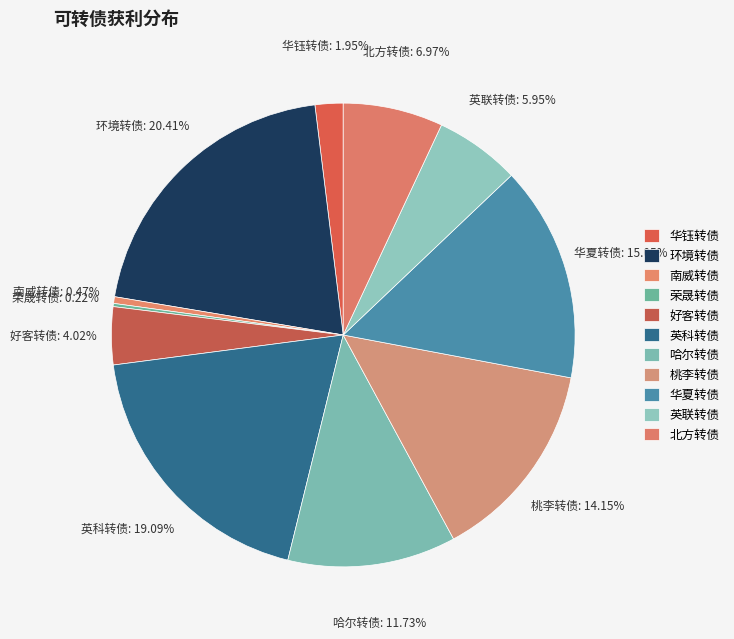

Which has a higher value, 北方转债 or 南威转债?

北方转债